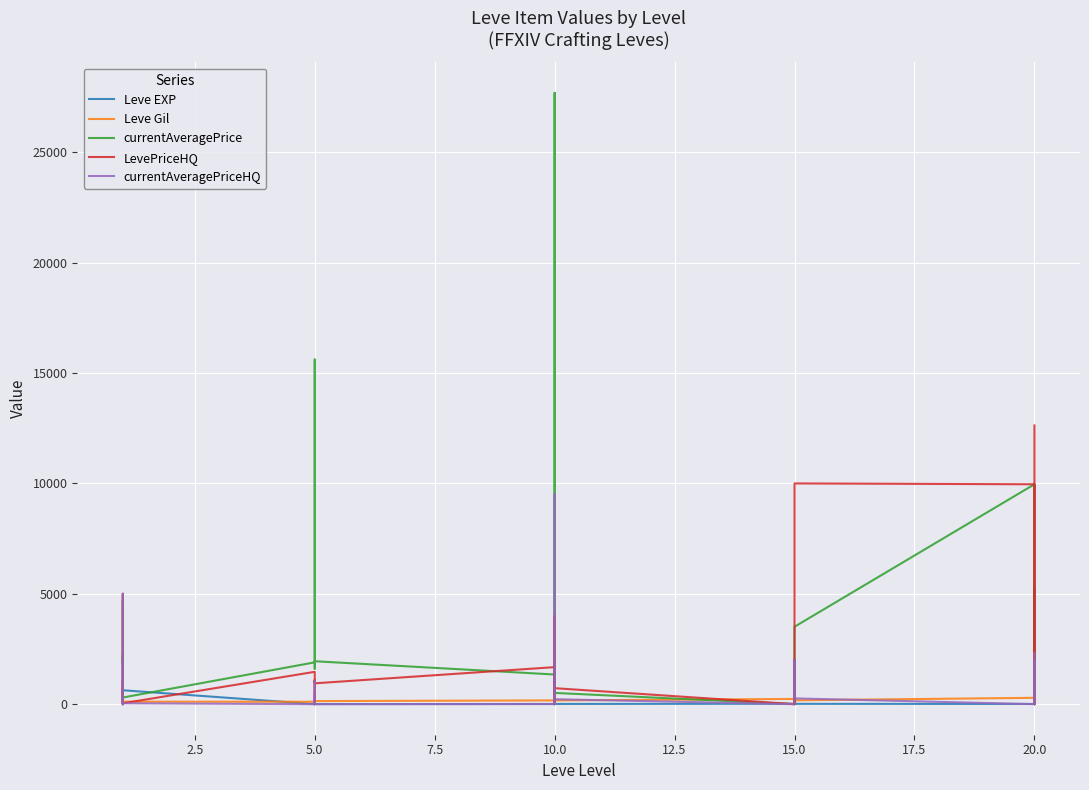

What is the lowest value of the Leve Gil series?

90